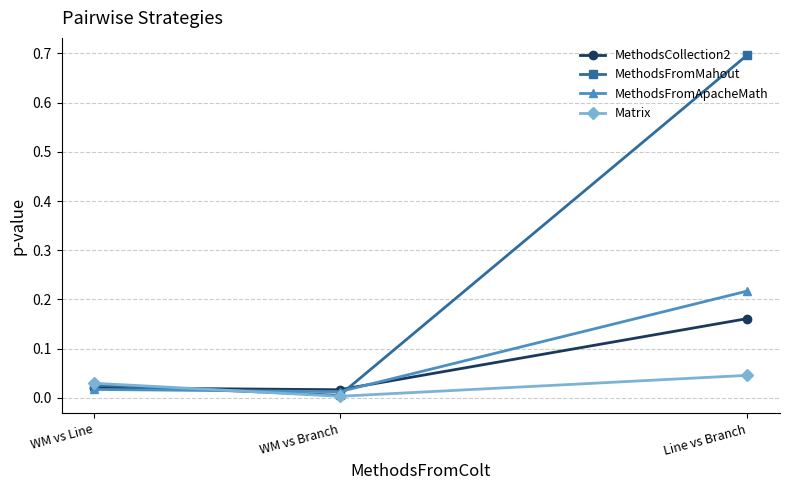

What is the difference between the maximum and minimum values in the MethodsFromMahout series?

0.7